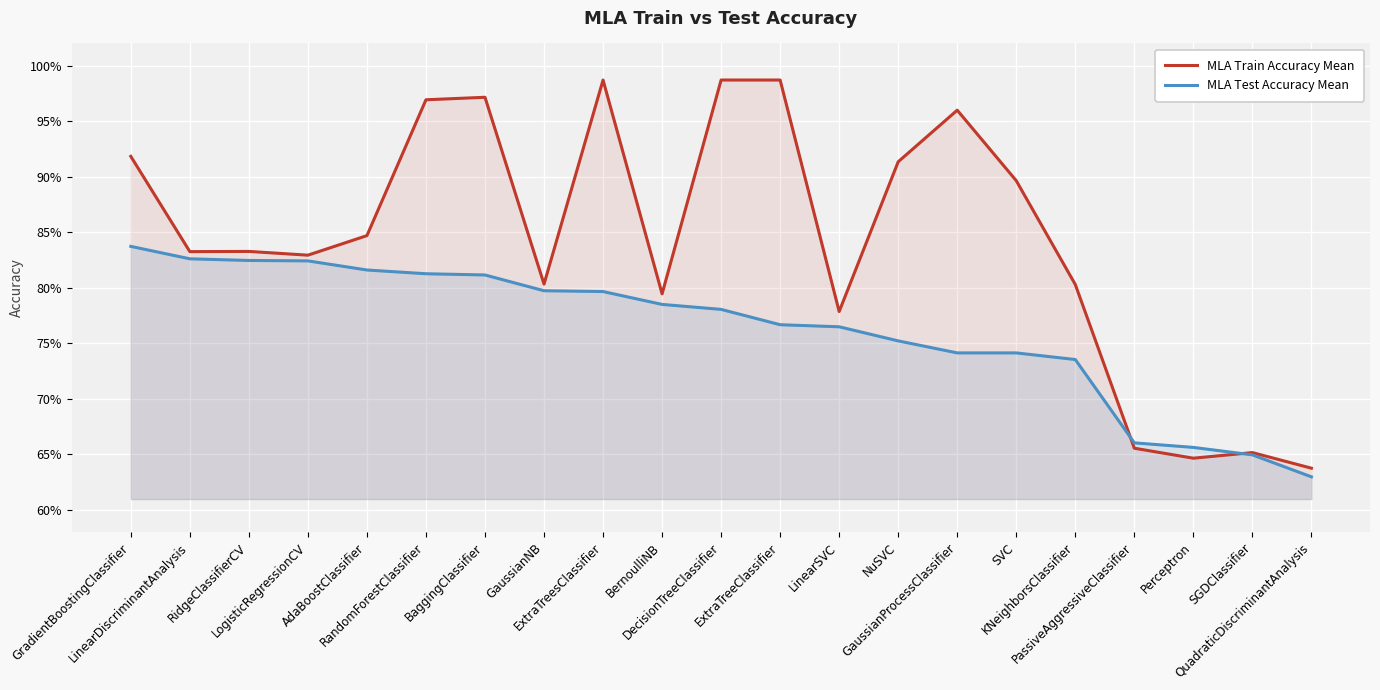

How many MLA Test Accuracy Mean values are between 0 and 1?

21